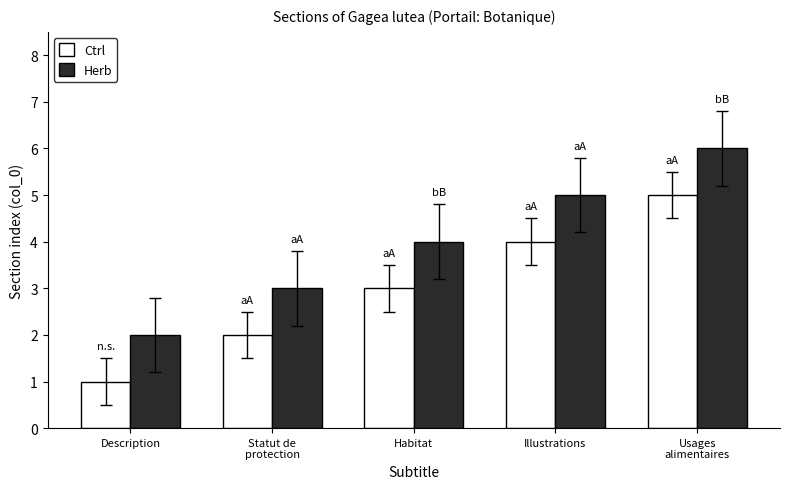

Is it true that Ctrl equals 4 at Illustrations?

True